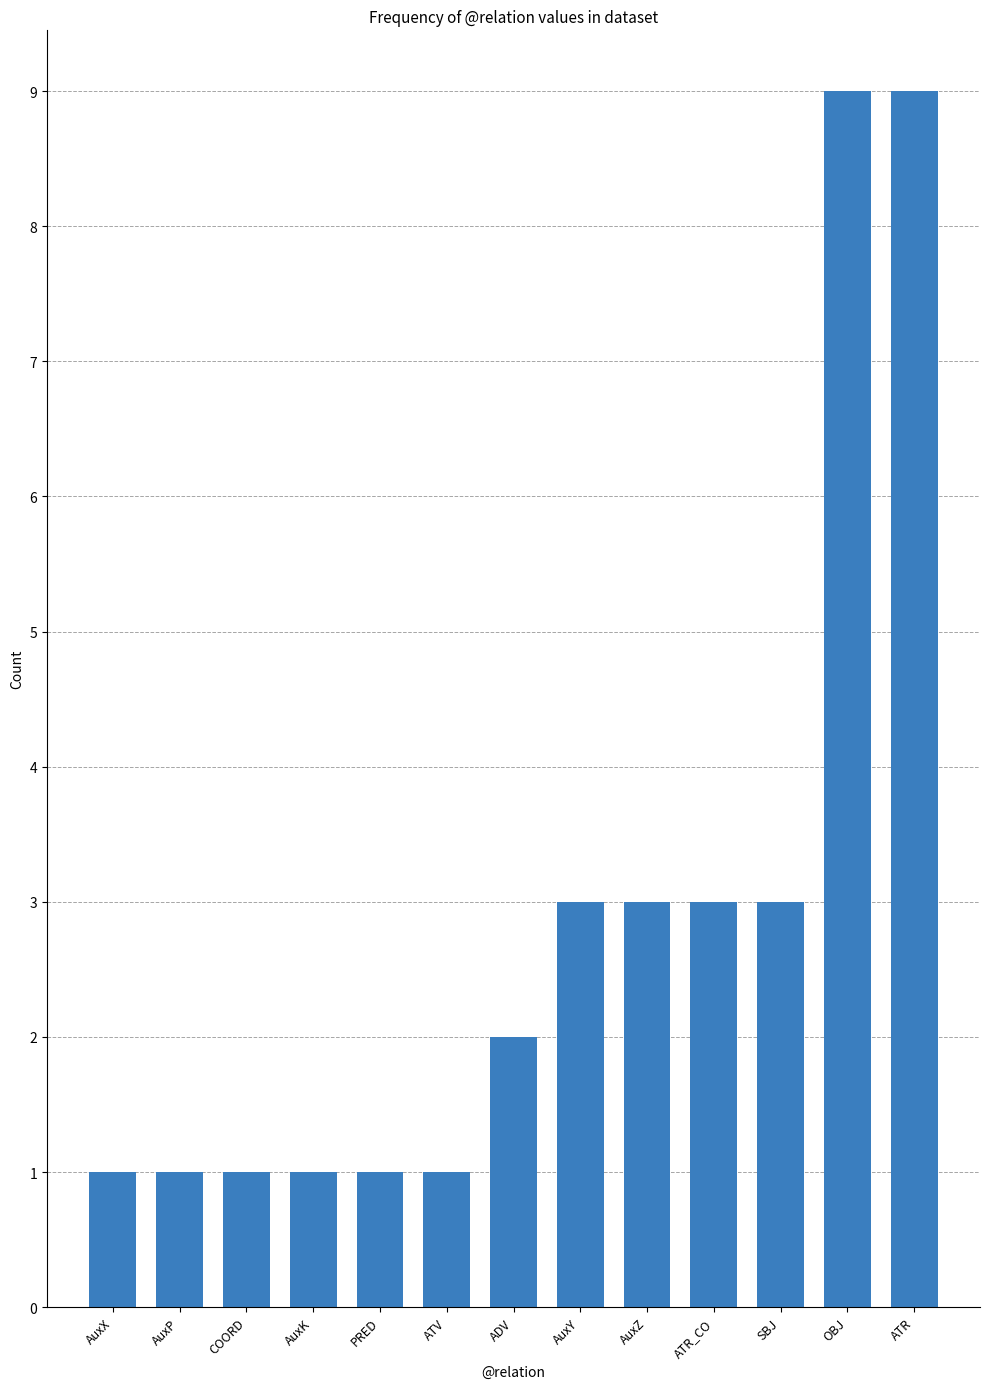

What is the label of the 13th bar from the right?

AuxX